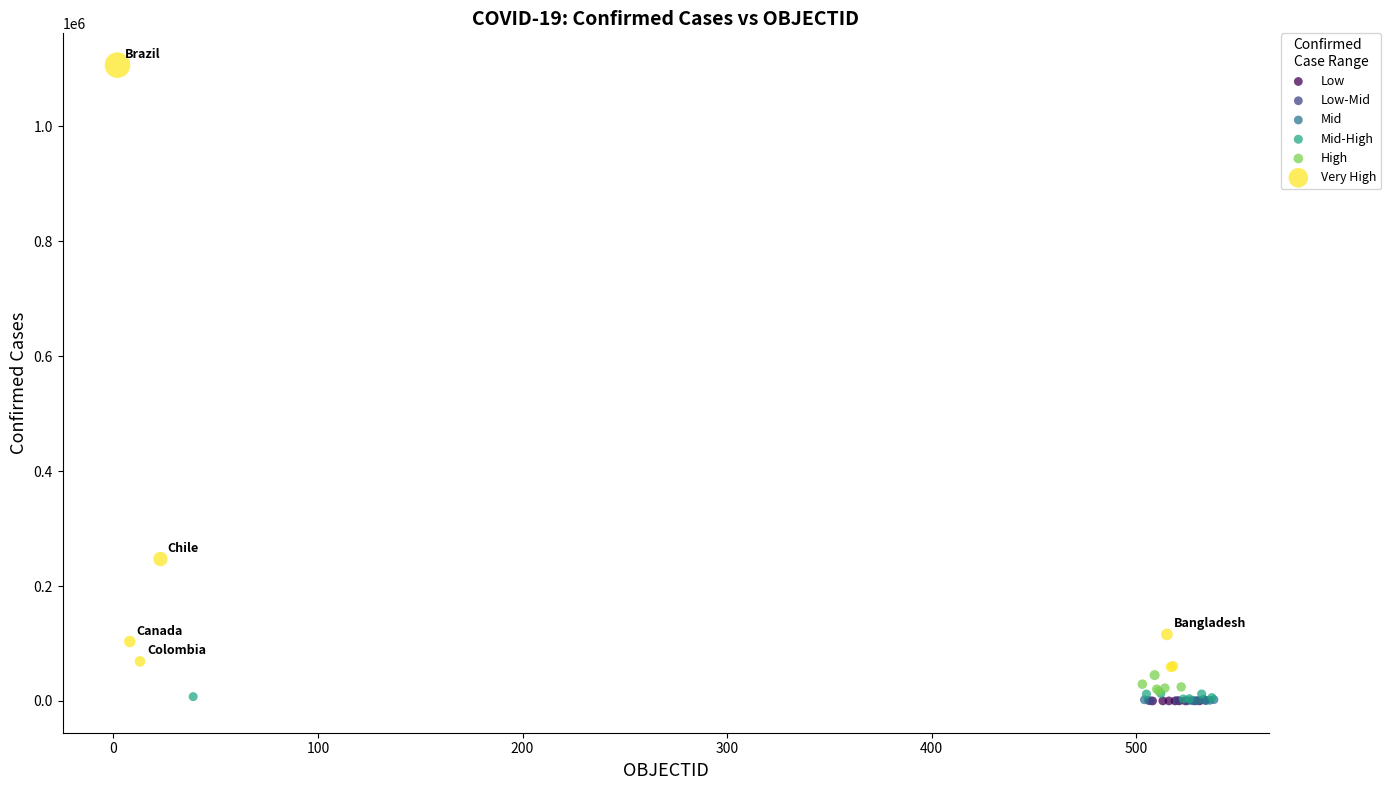

Which series has the widest spread of Y values?

Very High